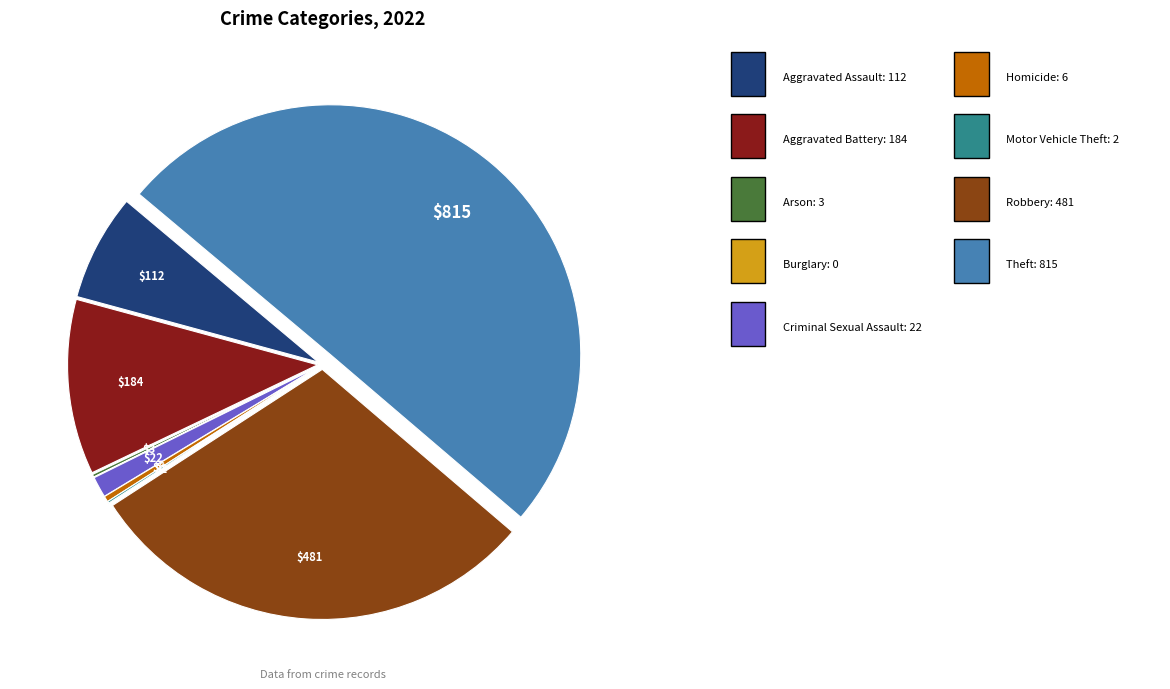

Which slice is the smallest?

Burglary